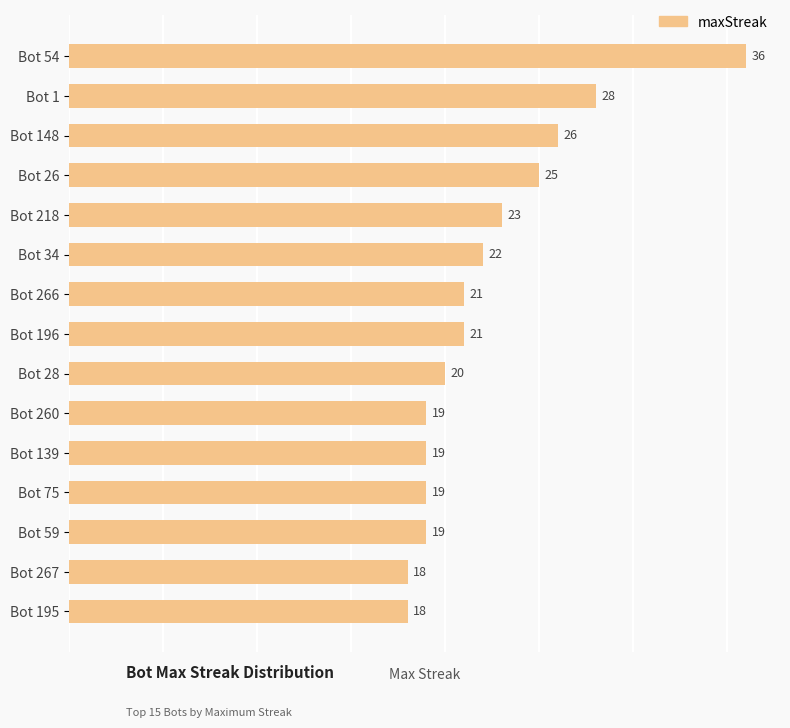

Which has a higher value, Bot 26 or Bot 218?

Bot 26